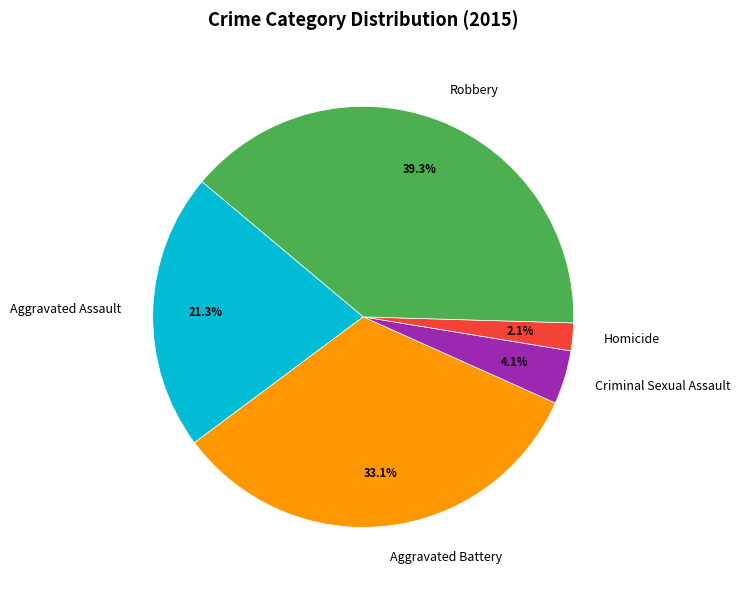

The Robbery slice represents 39% of the pie. True or false?

True